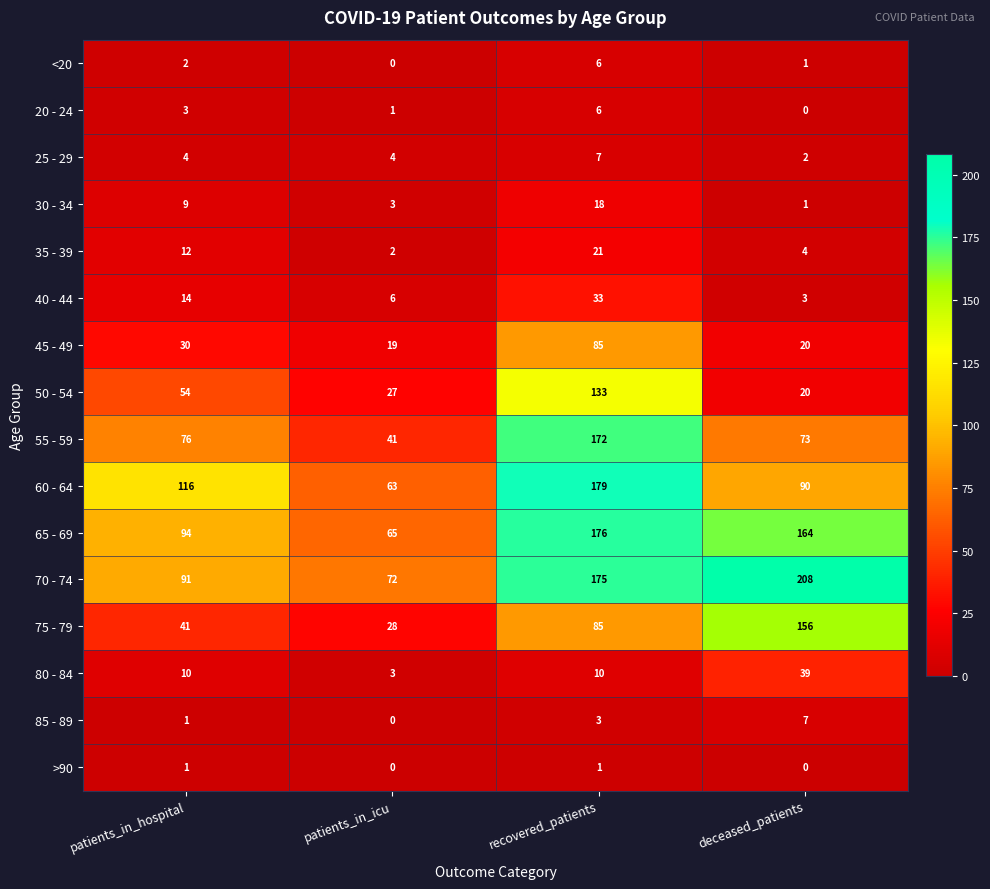

What is the approximate value of 60 - 64 at patients_in_icu?

63